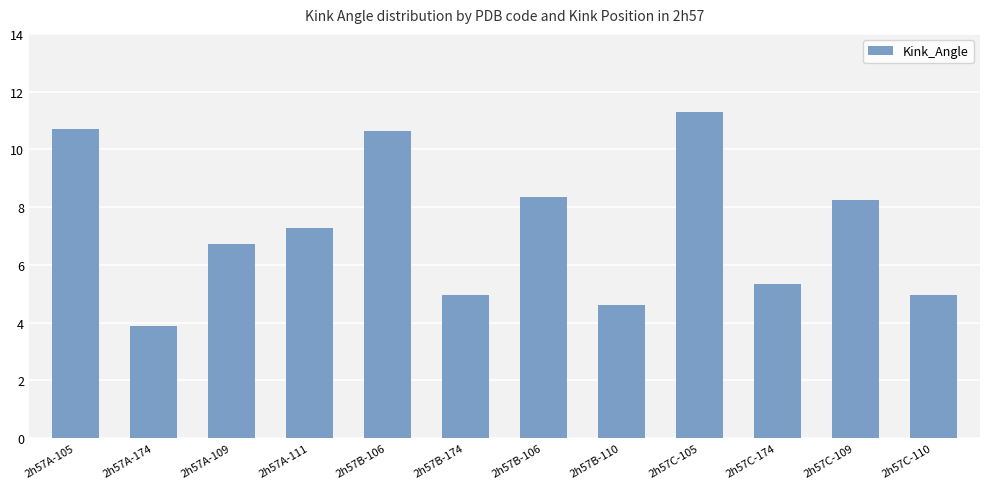

Reading left to right, extract all data points from this chart.

2h57A-105=10.7	2h57A-174=3.9	2h57A-109=6.7	2h57A-111=7.3	2h57B-106=10.7	2h57B-174=5.0	2h57B-106=8.4	2h57B-110=4.6	2h57C-105=11.3	2h57C-174=5.3	2h57C-109=8.2	2h57C-110=4.9